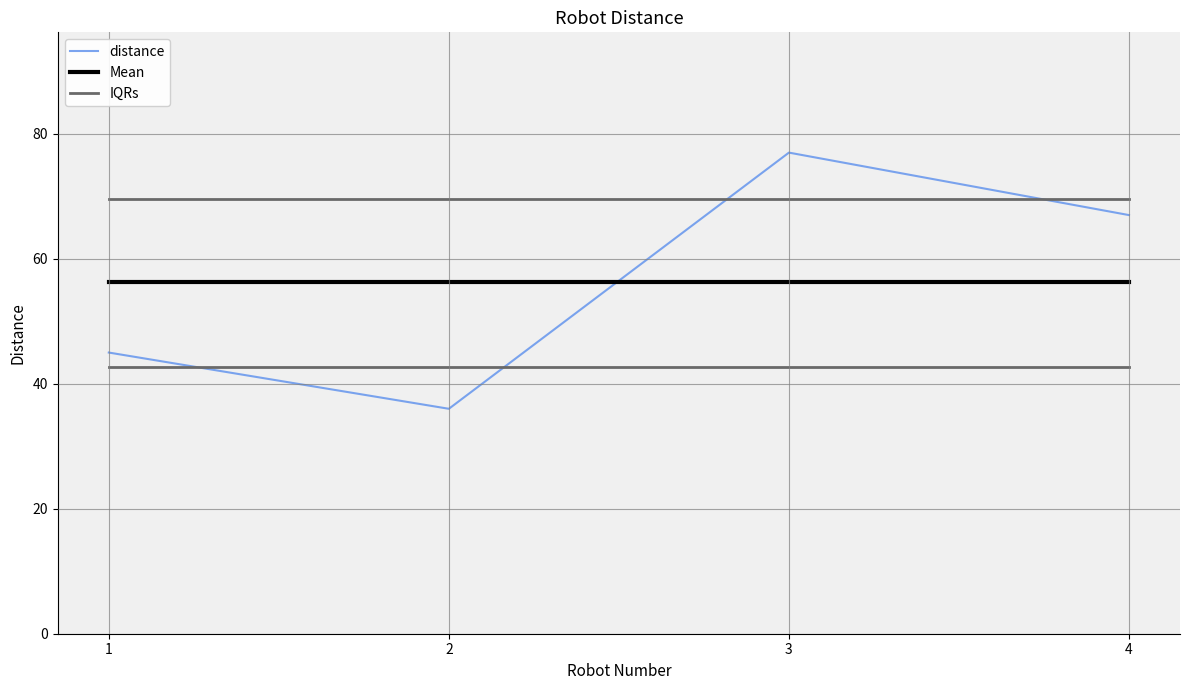

Which series has the largest range (max minus min)?

distance